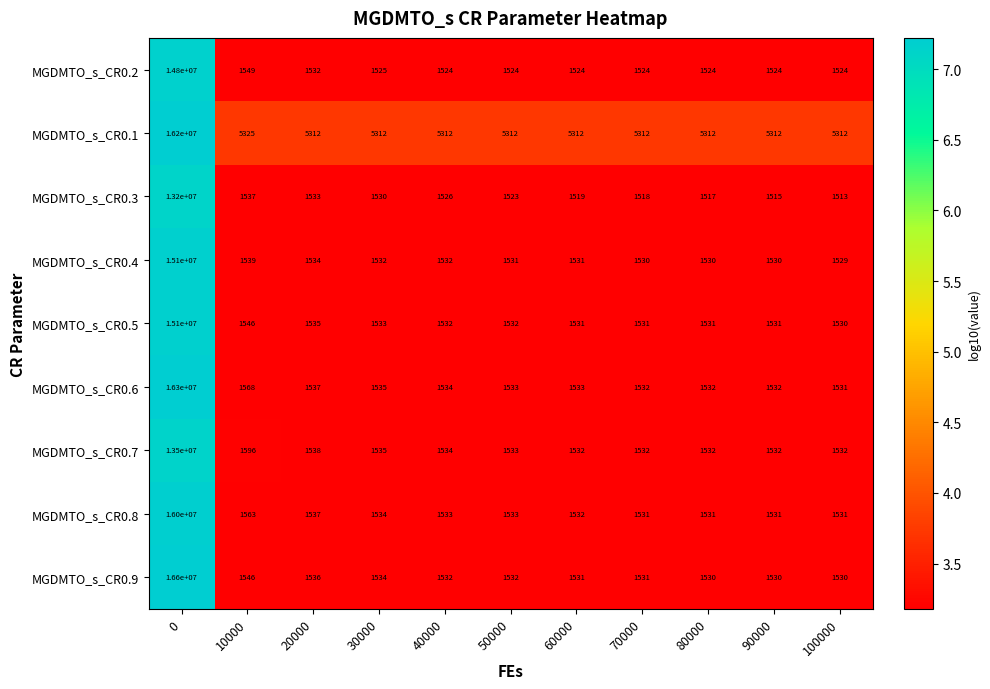

What is the average value of the MGDMTO_s_CR0.5 series?

1374121